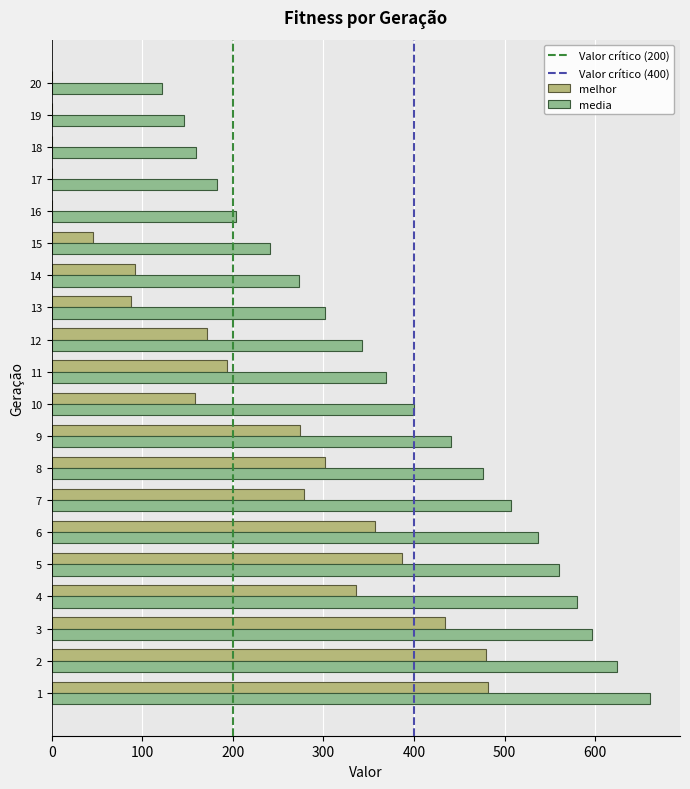

Between 5 and 13, which series saw the biggest shift?

melhor